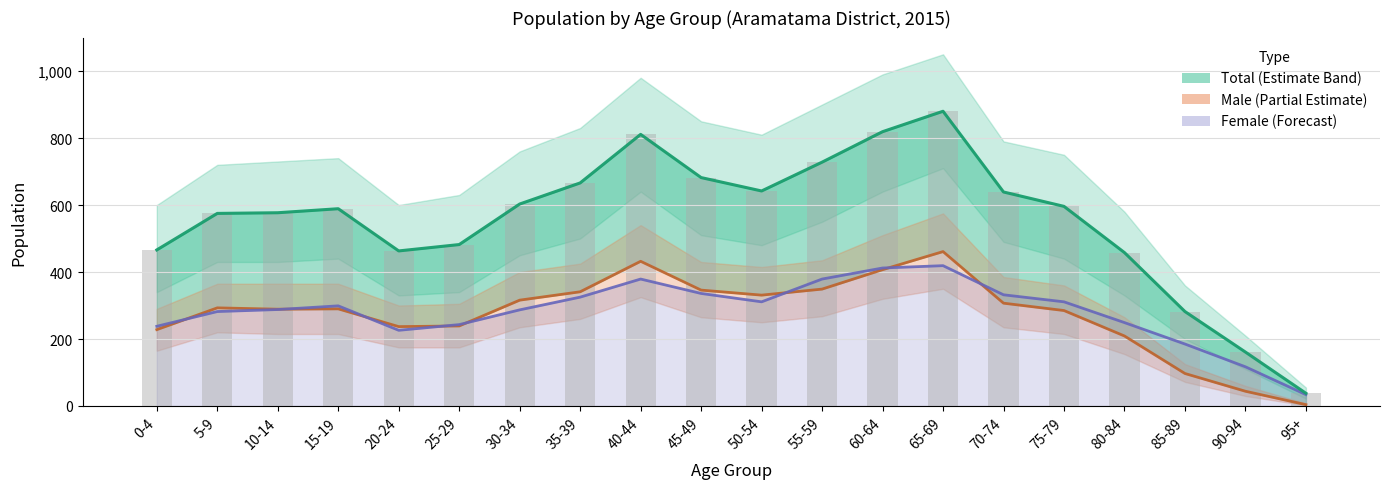

Which series has the largest total across all categories?

Total